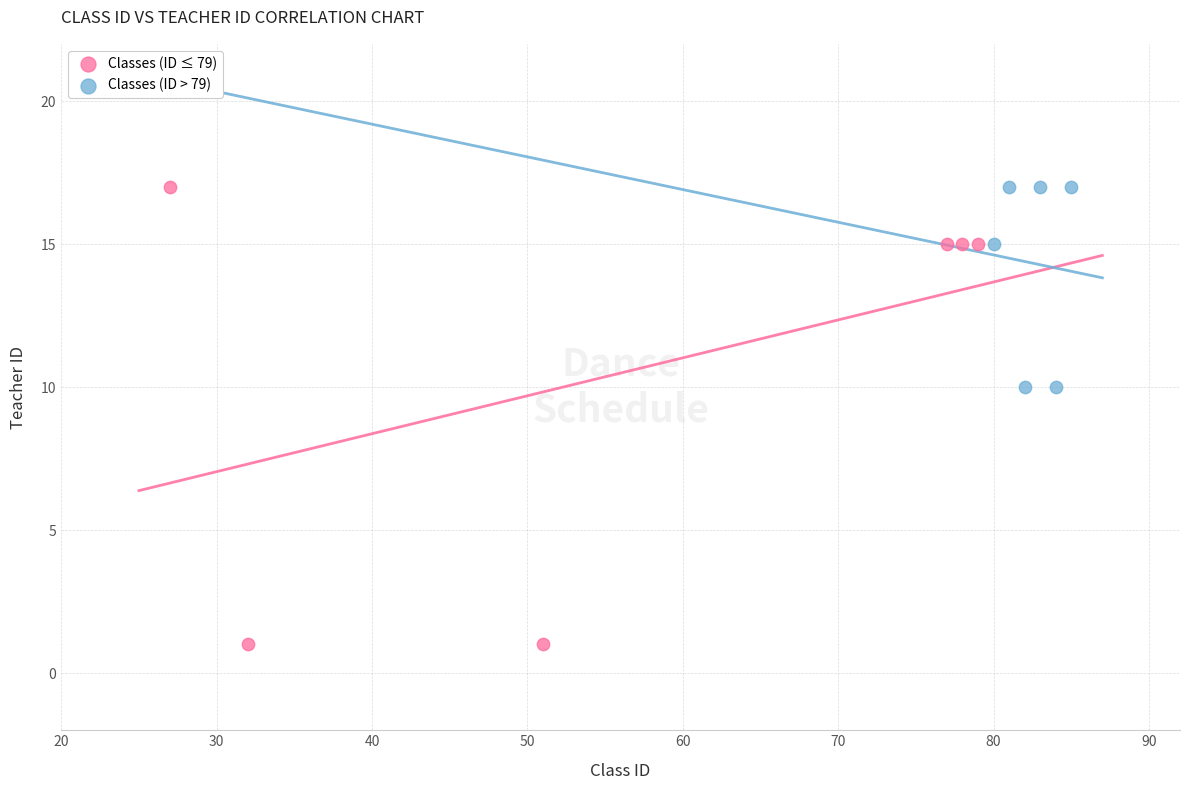

Which series has the widest spread of Y values?

Classes (ID ≤ 79)